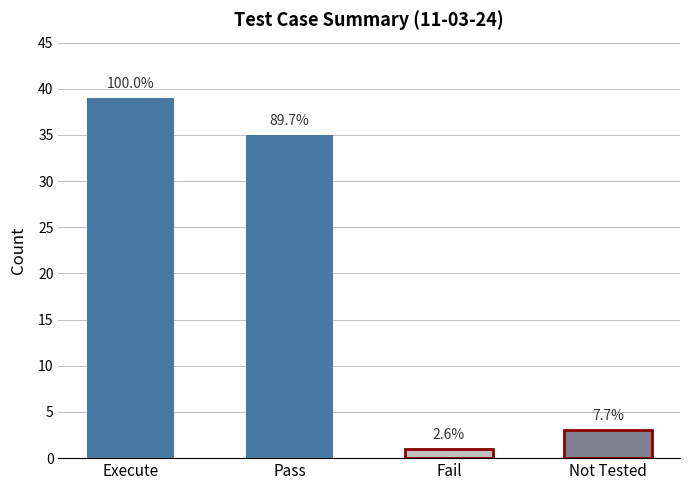

Between Not Tested and Execute, which is larger?

Execute